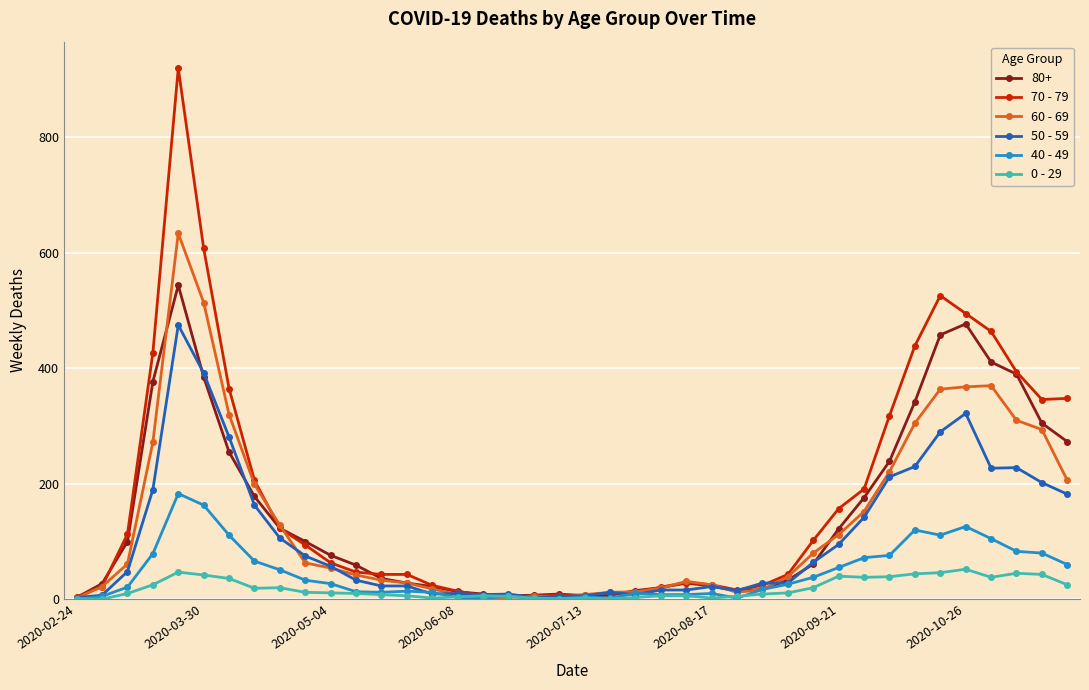

What is the highest value of the 50 - 59 series?

475